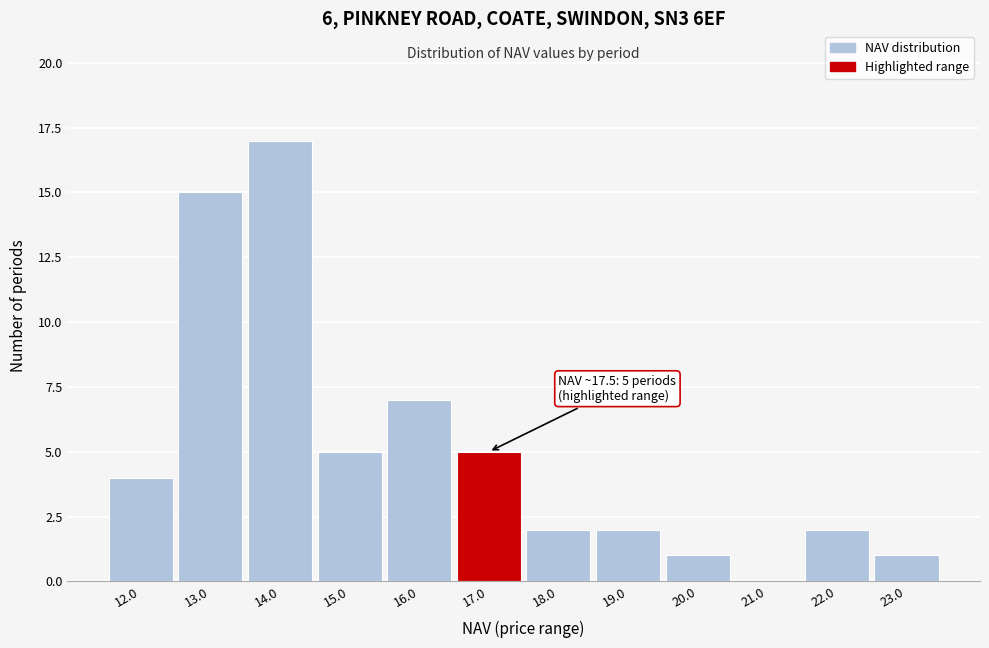

Reading right to left, extract all data points from this chart.

23.0=1	22.0=2	21.0=0	20.0=1	19.0=2	18.0=2	17.0=5	16.0=7	15.0=5	14.0=17	13.0=15	12.0=4